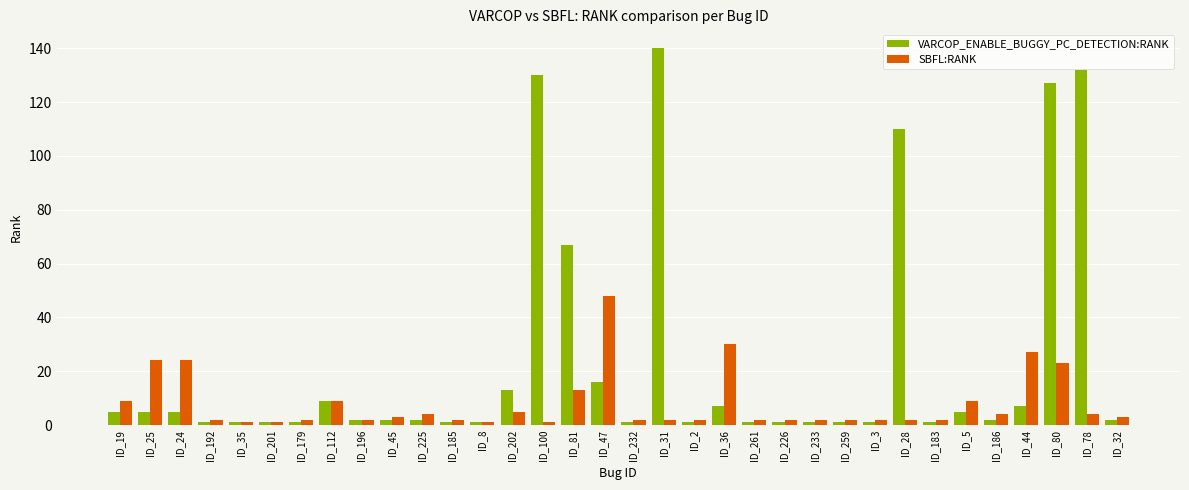

What is the difference between the SBFL:RANK values at ID_192 and ID_5?

7